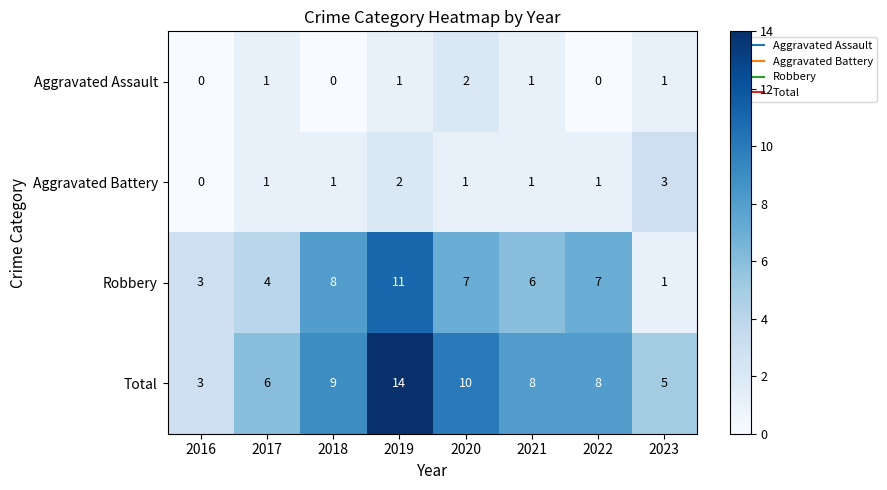

Rank the series by their maximum value, from highest to lowest.

Total, Robbery, Aggravated Battery, Aggravated Assault